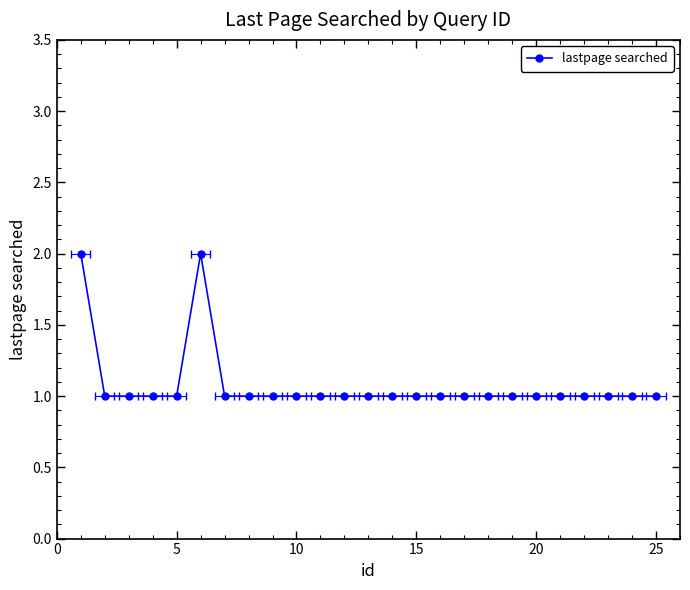

How many series are shown in this chart?

1